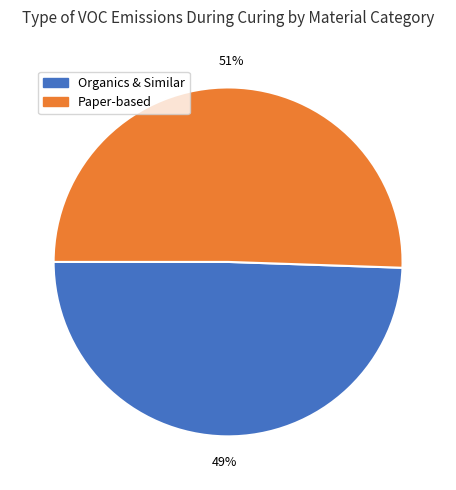

Does any single category account for the majority?

Yes